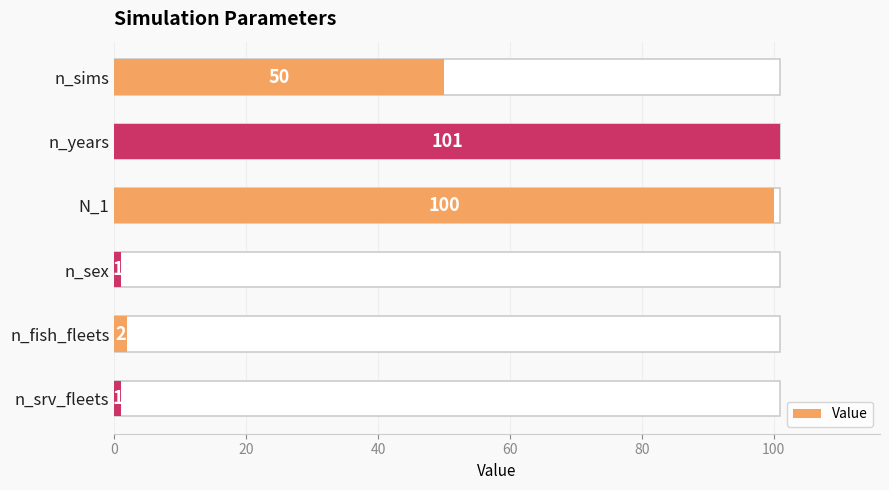

What is the value of the 4th bar from the left?

1